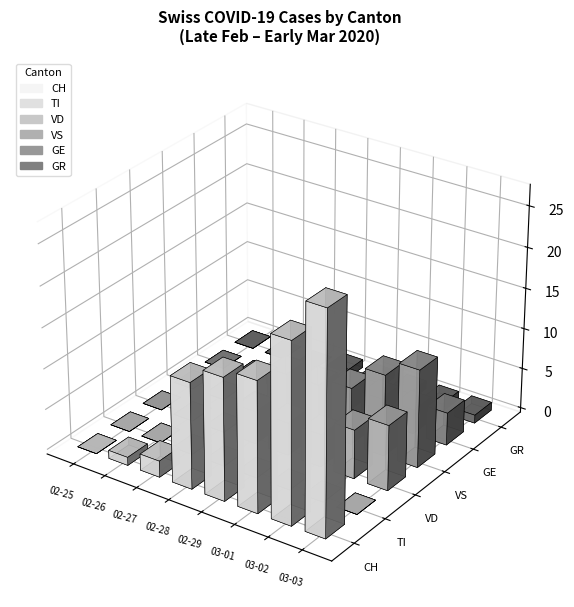

At 13, list the series in order from largest to smallest.

CH, TI, VD, VS, GE, GR